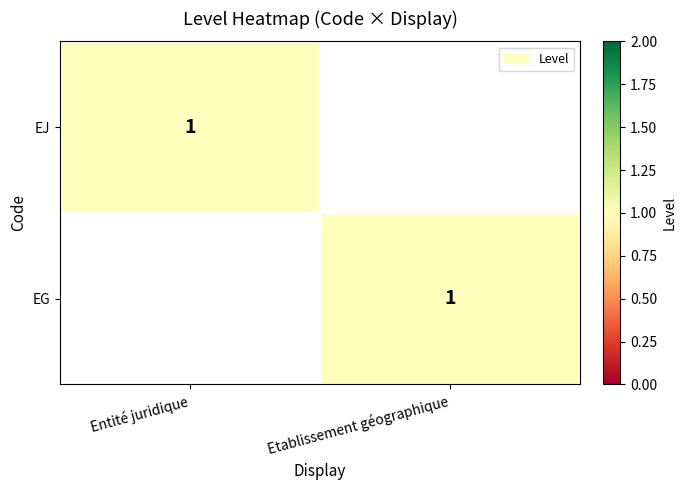

Is it true that EG equals 1 at Etablissement géographique?

True